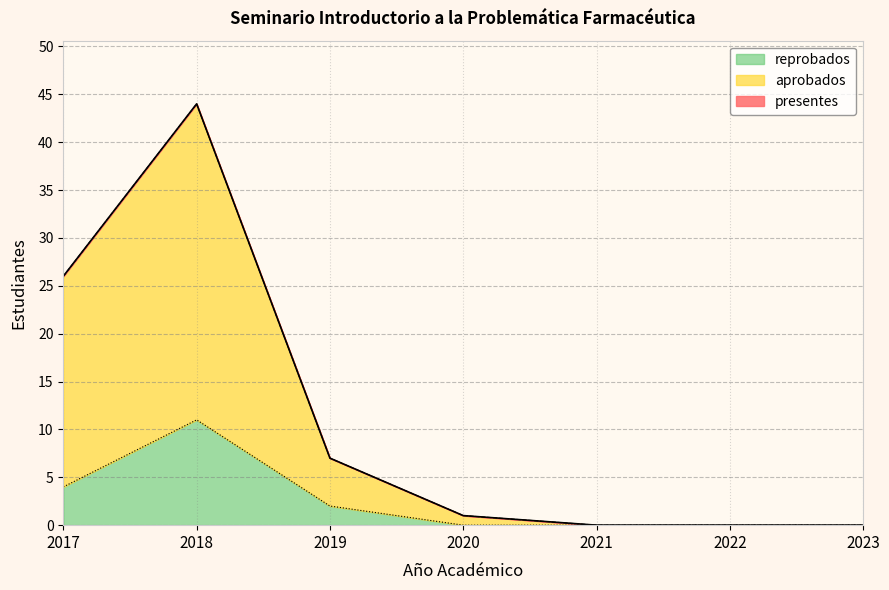

How many lines are shown in the chart?

3